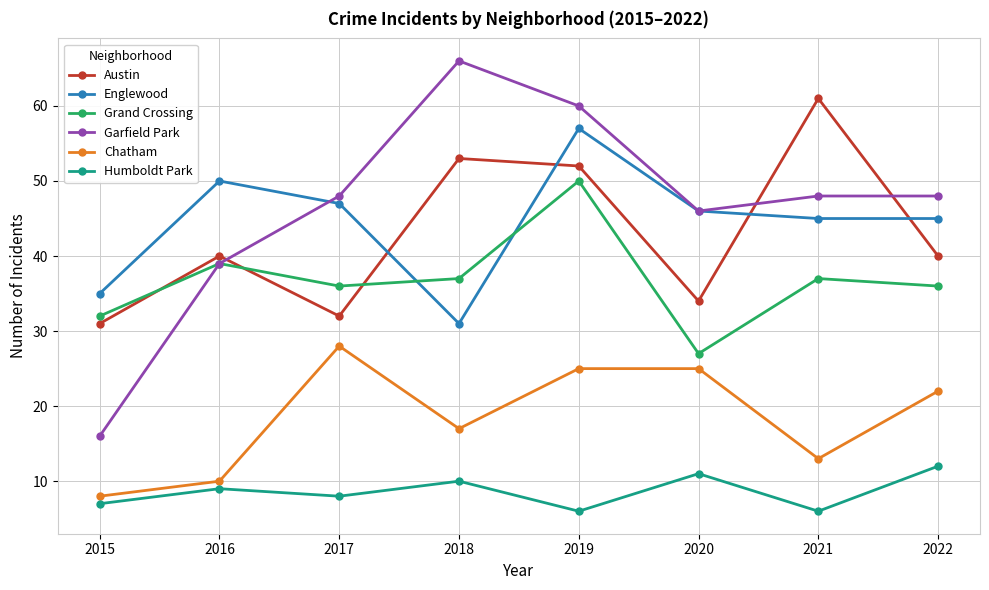

Count the number of categories in the chart.

8